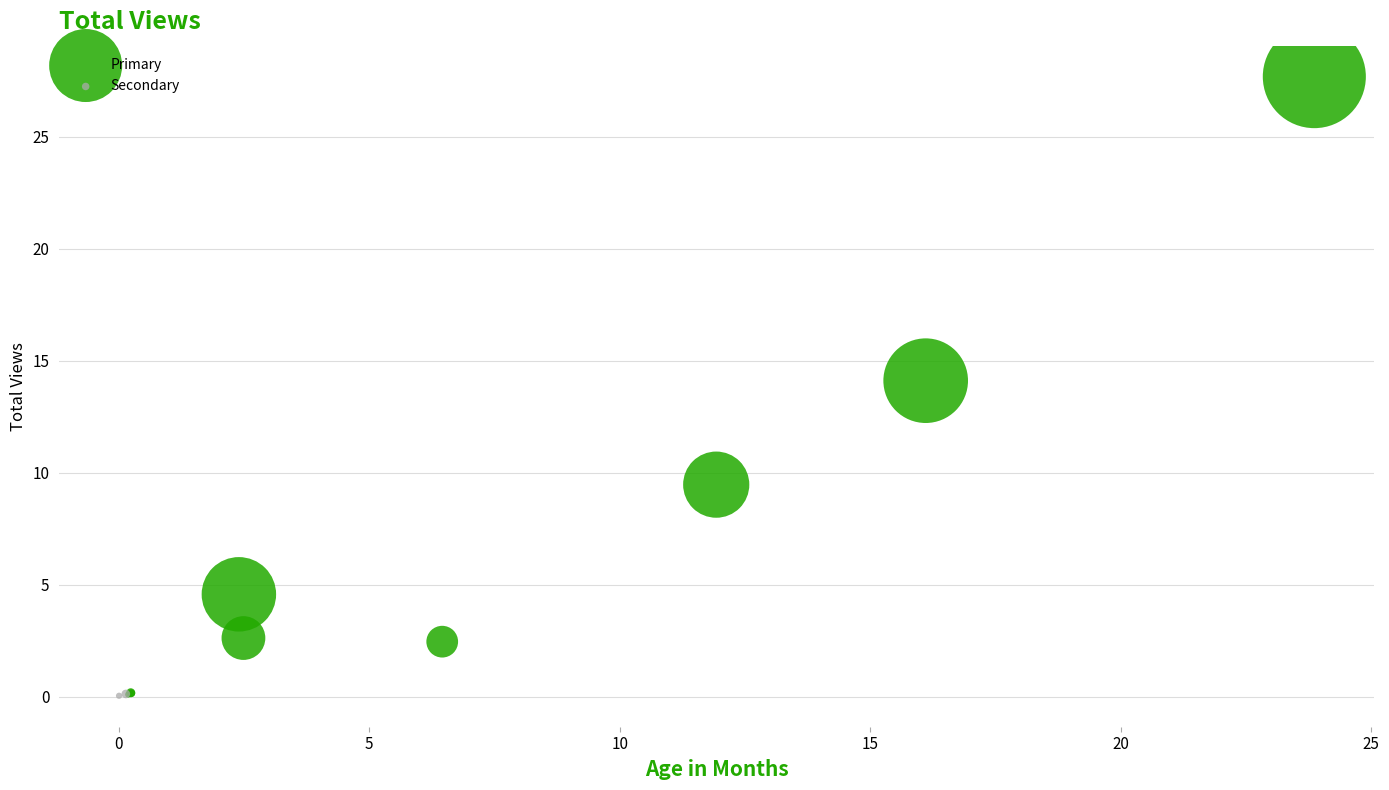

What are all the series names shown in the legend?

Primary, Secondary